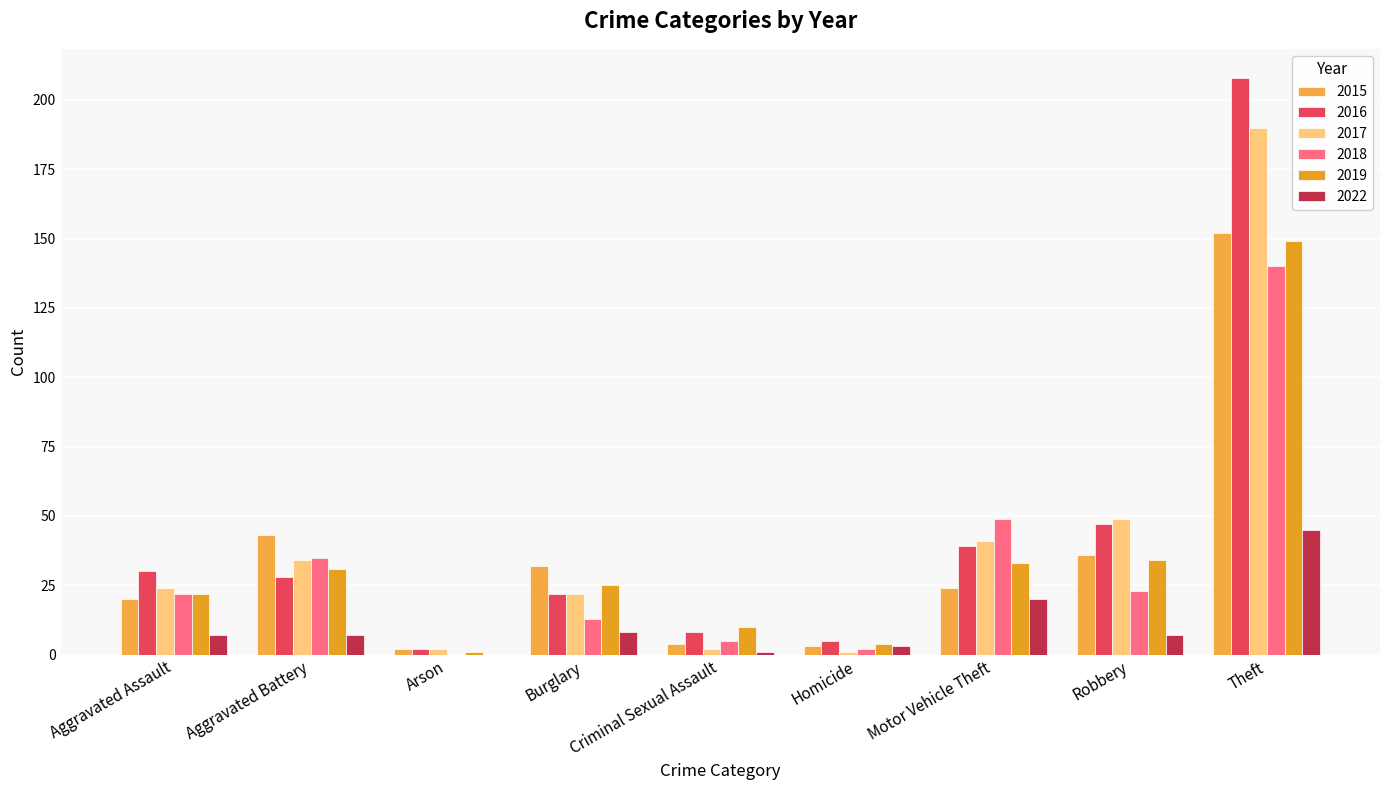

Between Homicide and Robbery, which is larger?

Robbery